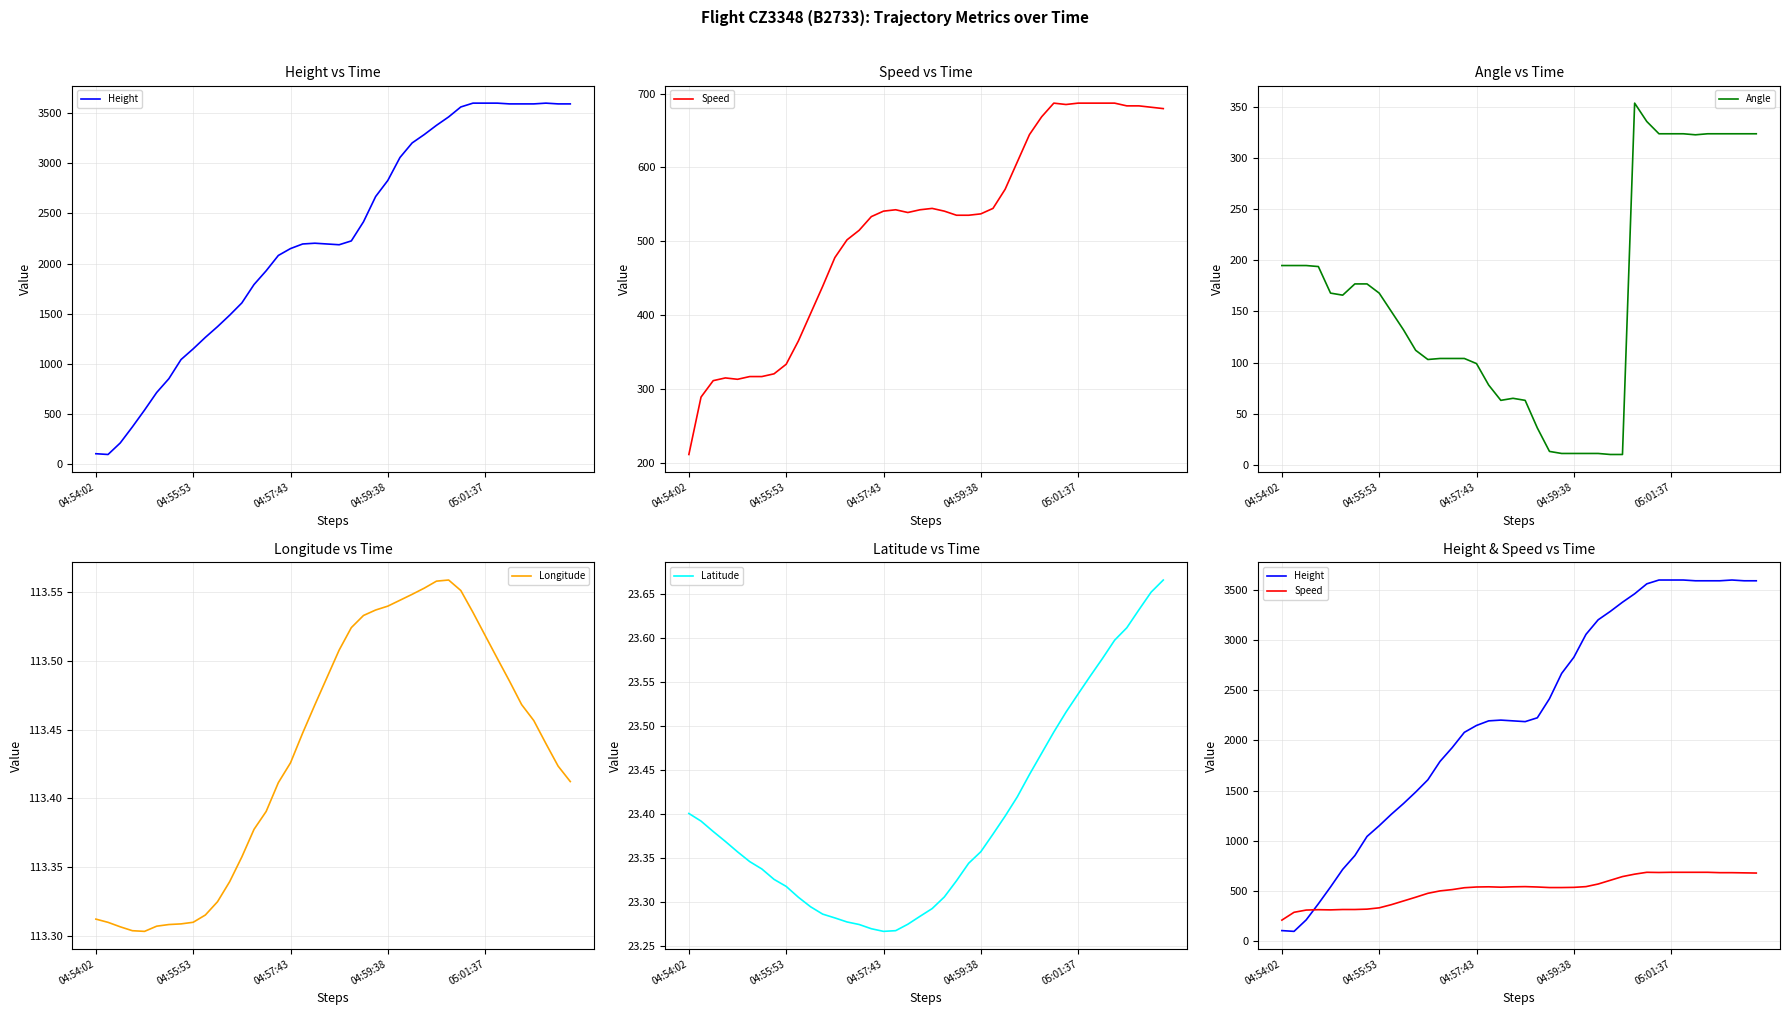

What is the highest value of the Angle series?

354